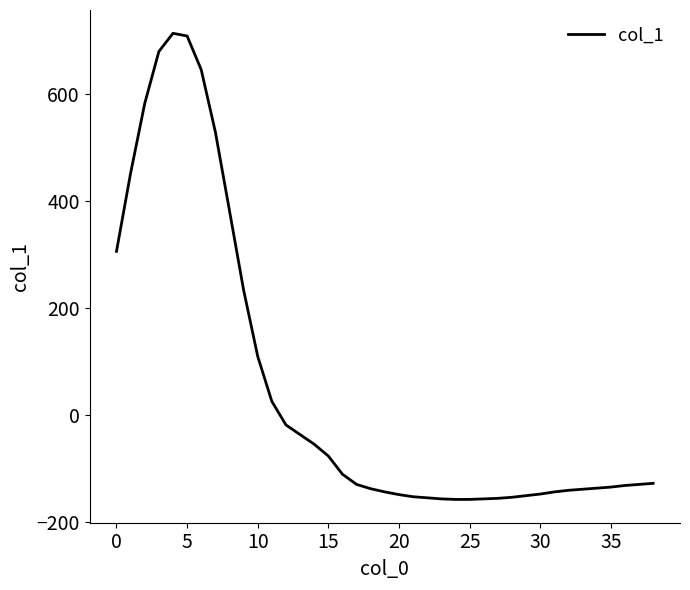

Where does the data first go above -129?

0